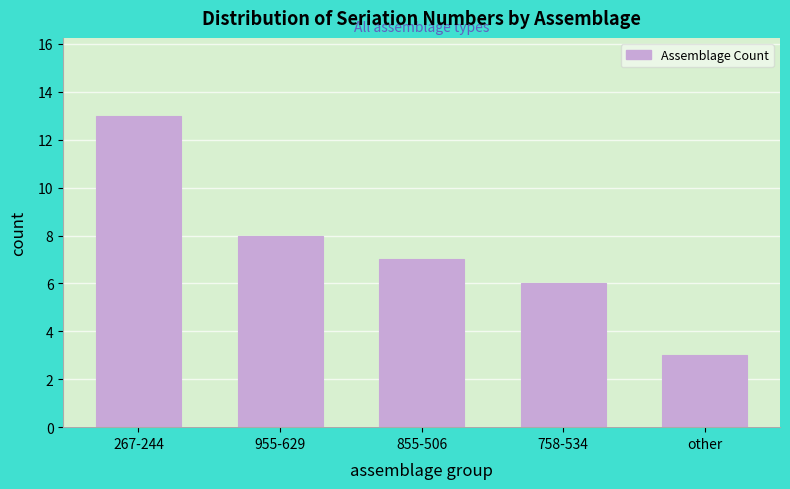

Reading right to left, transcribe all the data shown in this chart.

3	6	7	8	13